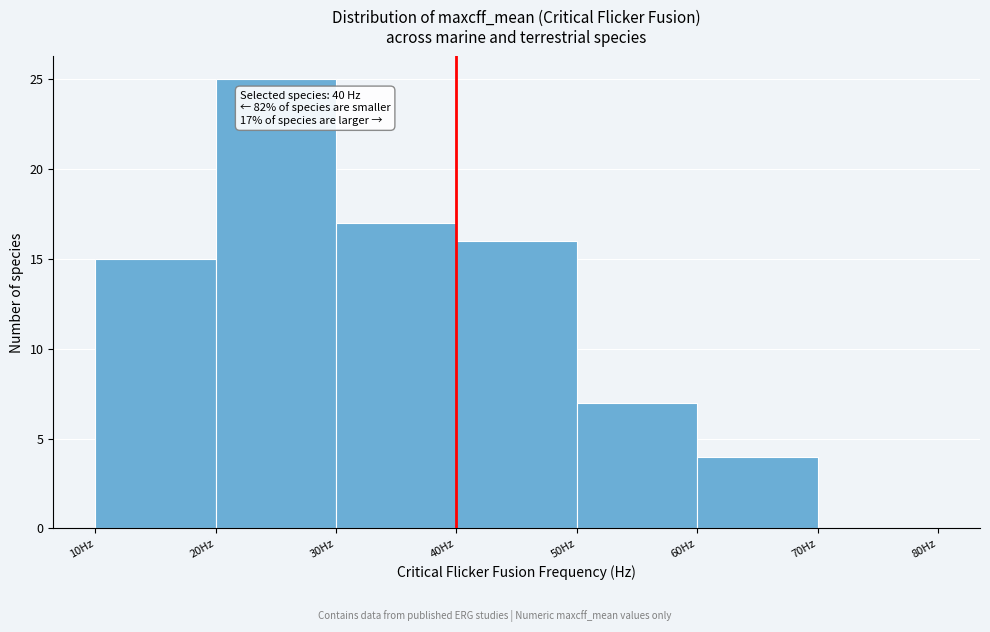

Which range on the x-axis has the tallest bar?

20 to 30